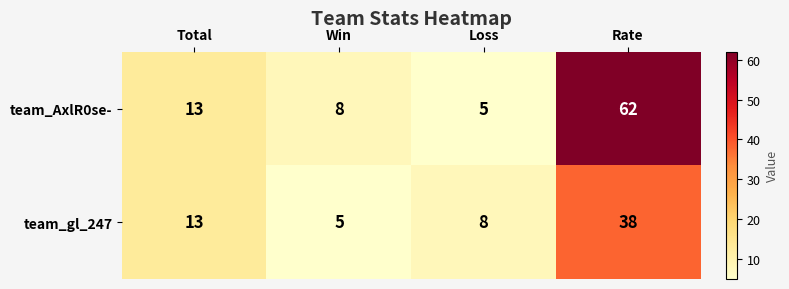

At which label is team_gl_247 closest to 21?

Total